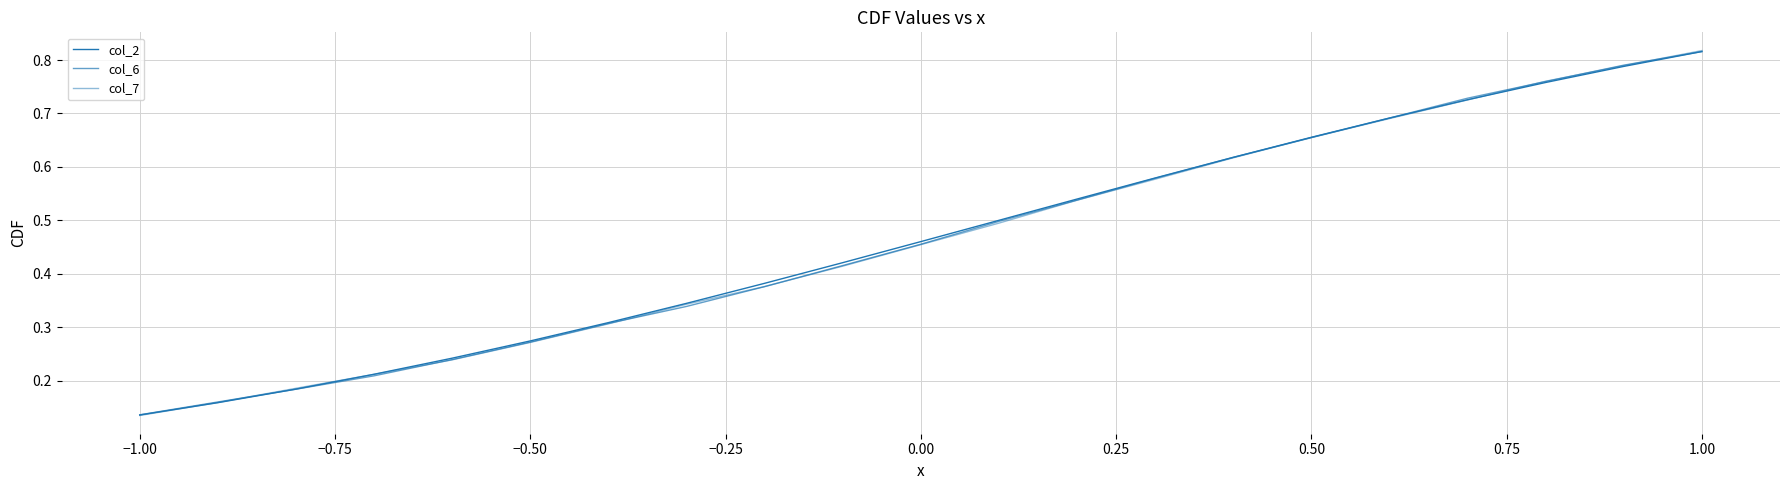

What is the value of the col_7 point at the 3rd from the left?

0.2